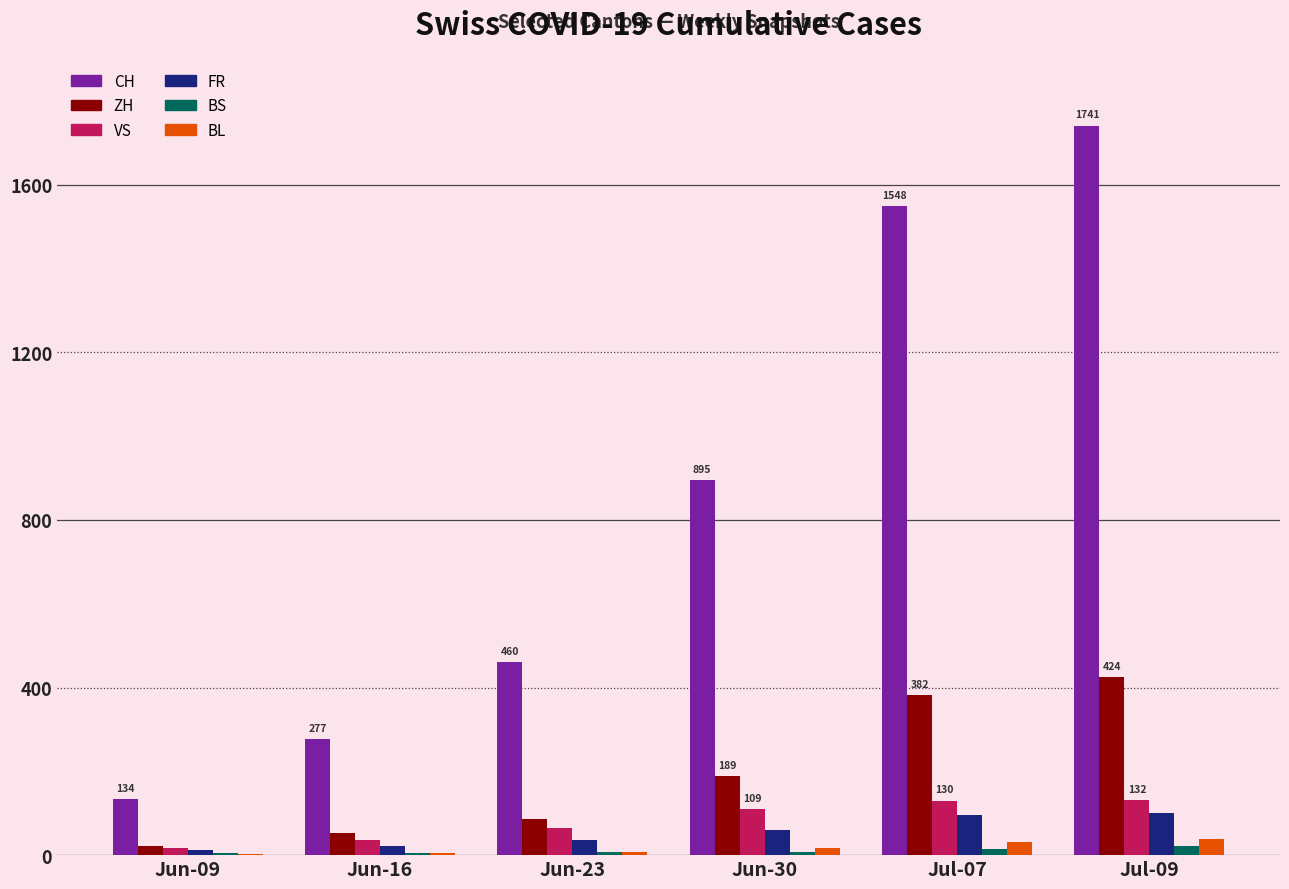

What is the sum of all CH values?

5055